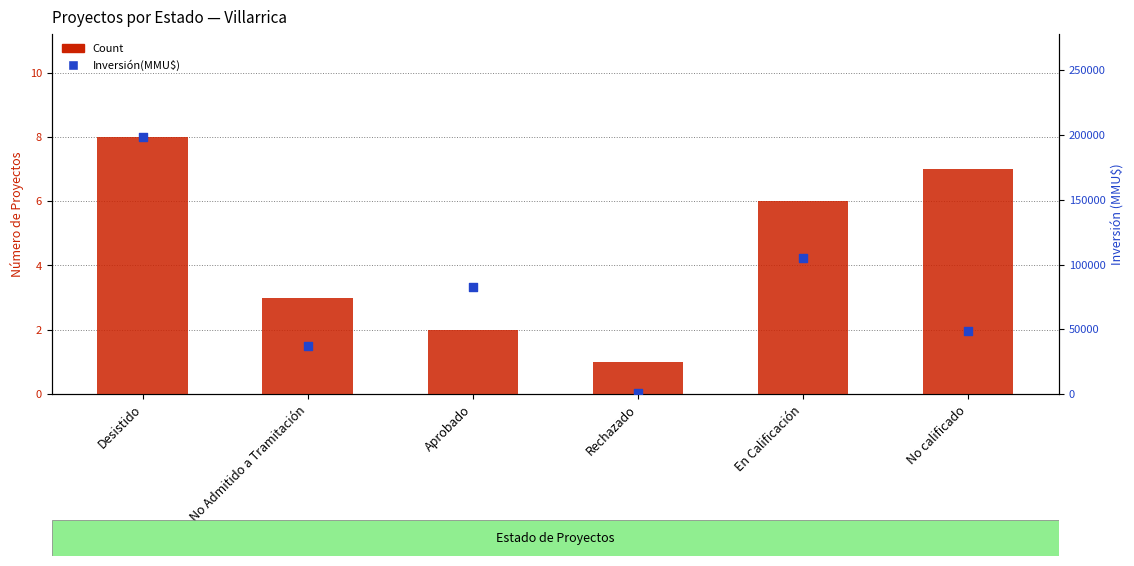

At how many categories does at least one series exceed 31898?

5